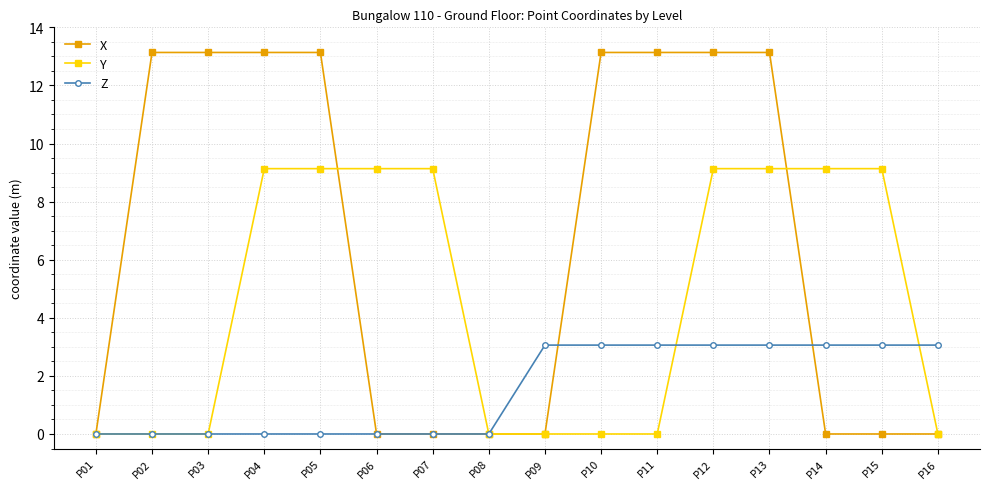

Which series has the largest total across all categories?

X